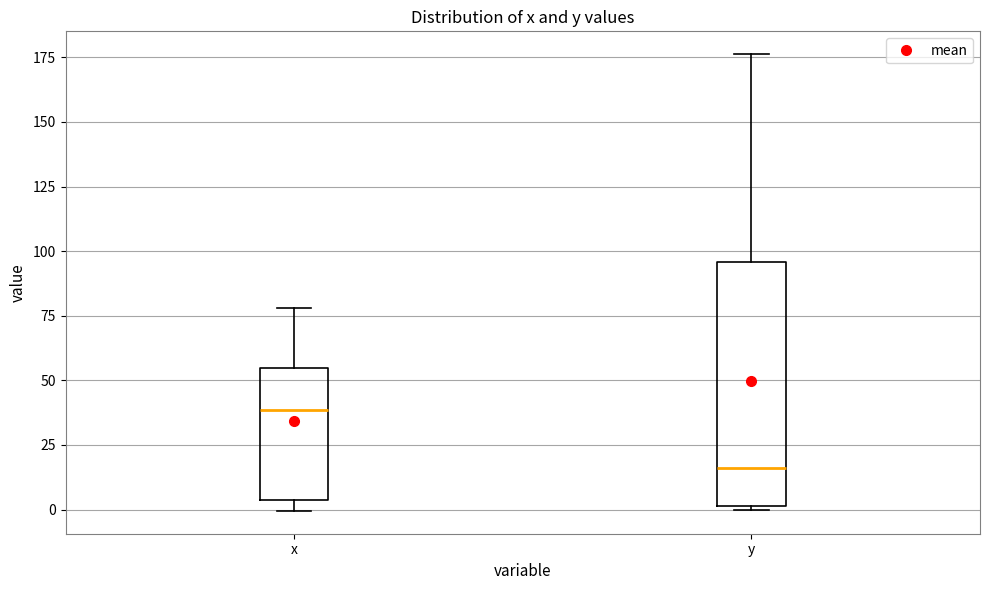

Where does the upper whisker of the box for y end on the y-axis? The values are not printed on the chart, so give them approximately, as read against the axis.

175